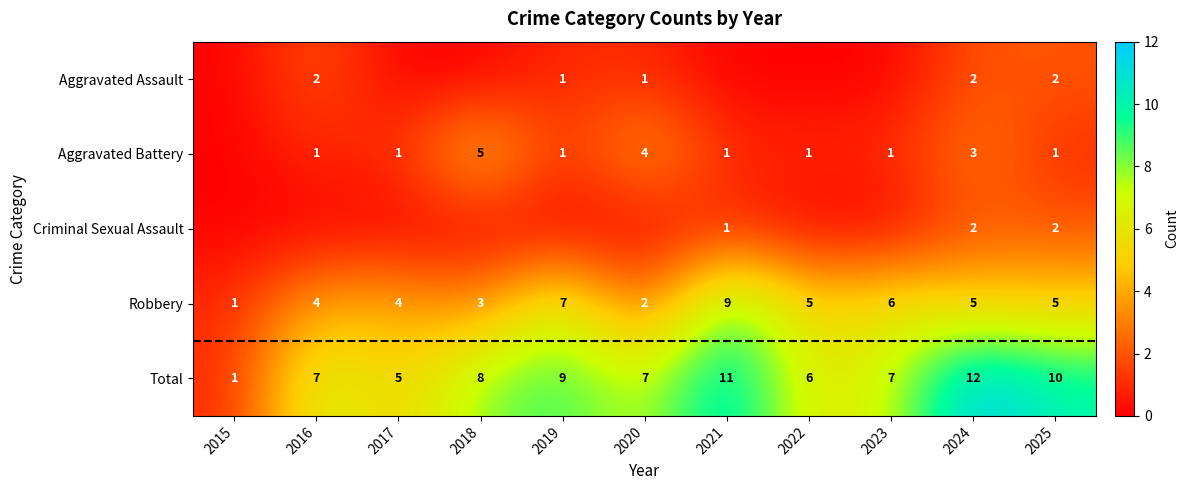

At how many categories does at least one series exceed 5?

9